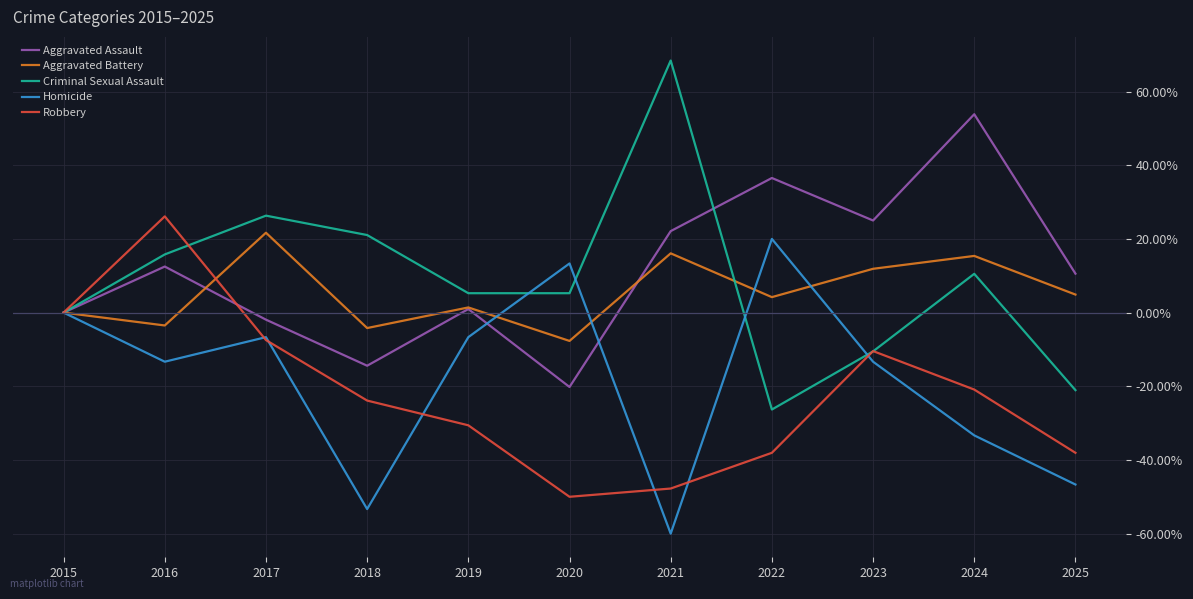

What is the average value of the Criminal Sexual Assault series?

8.6